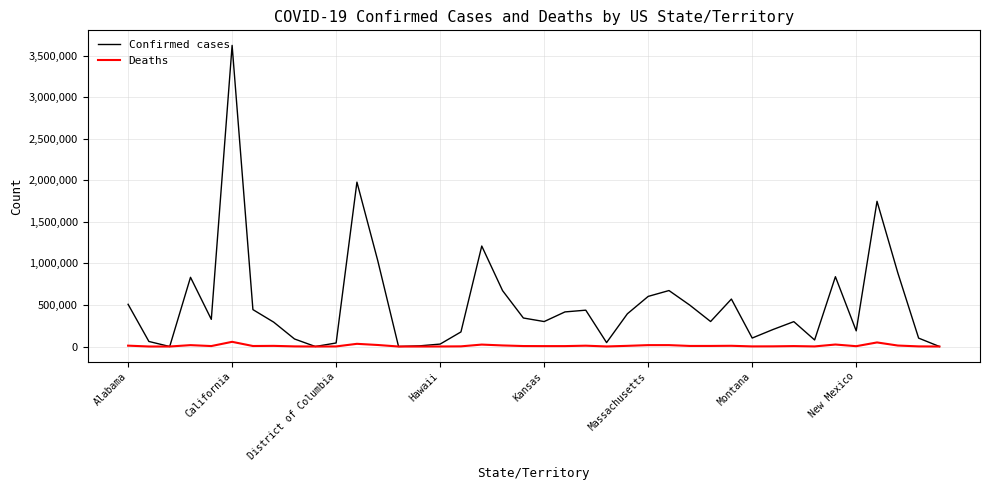

Which series has the widest spread of values?

Confirmed cases